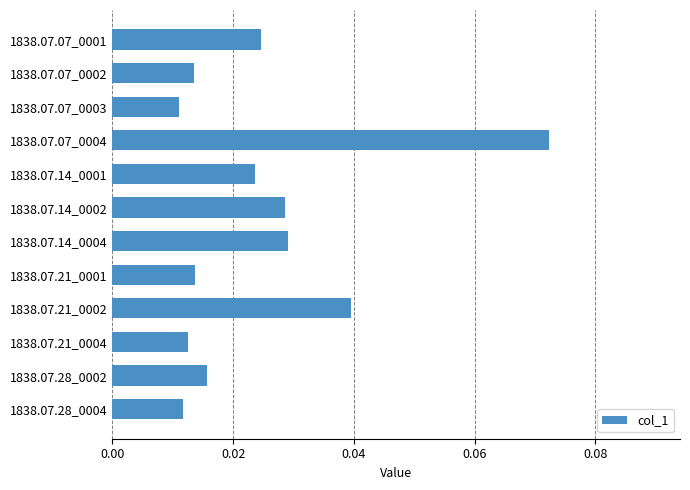

What is the sum of all values?

0.3